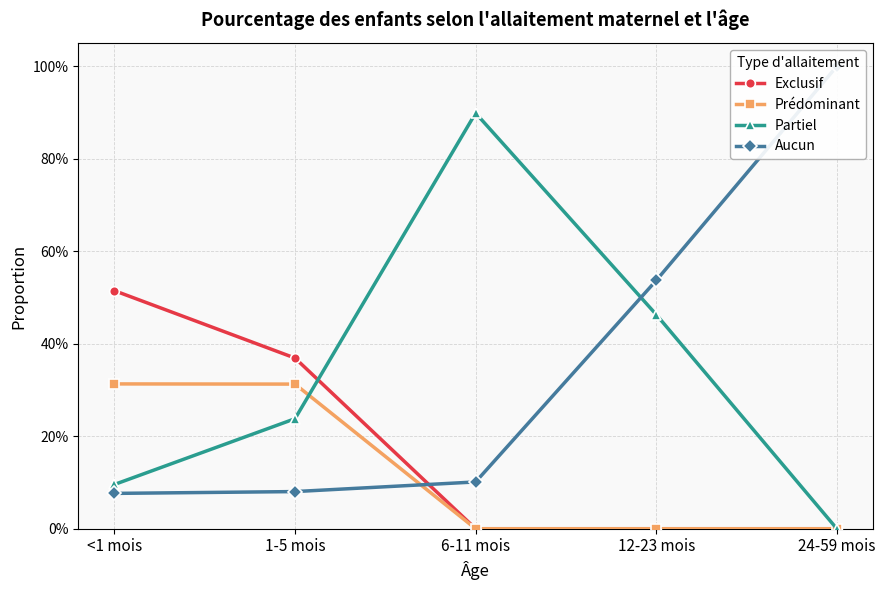

Is the value of Prédominant at 24-59 mois greater than the value of Aucun at 1-5 mois?

No